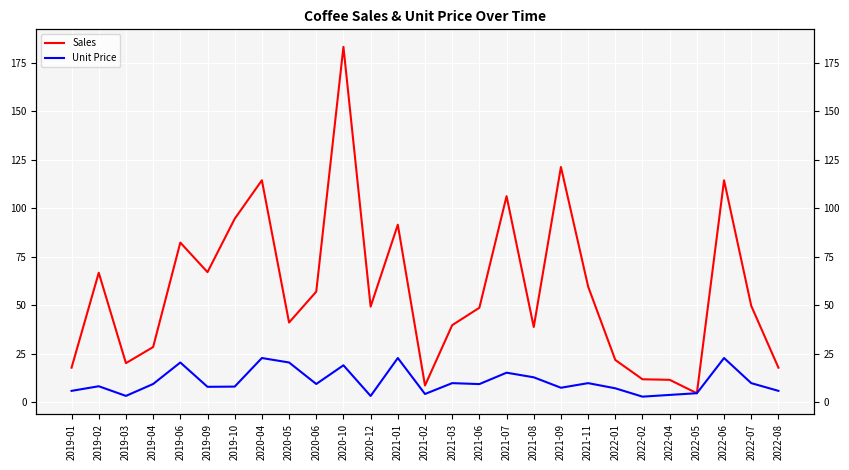

What is the minimum value shown in the chart?

3.0